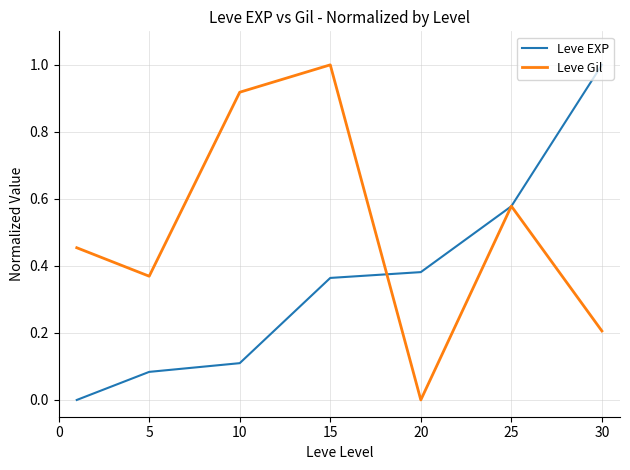

What is the highest value of the Leve Gil series?

1.0